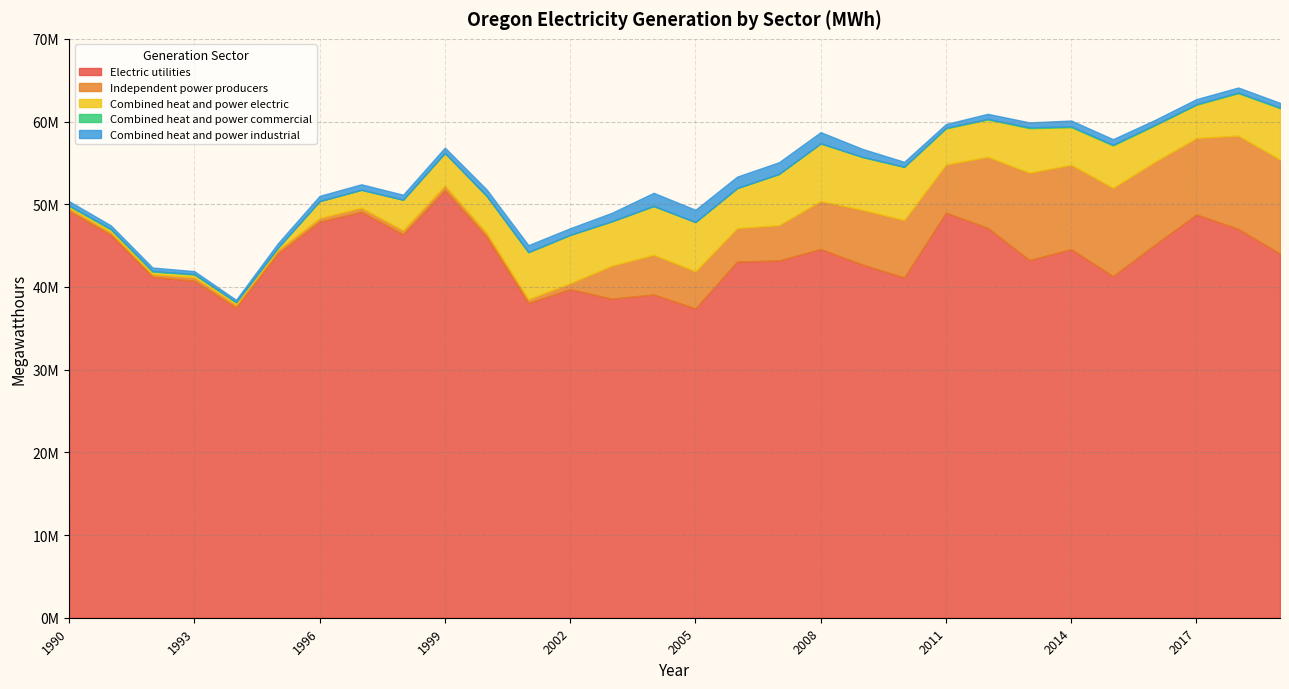

What is the greatest value displayed?

51698318